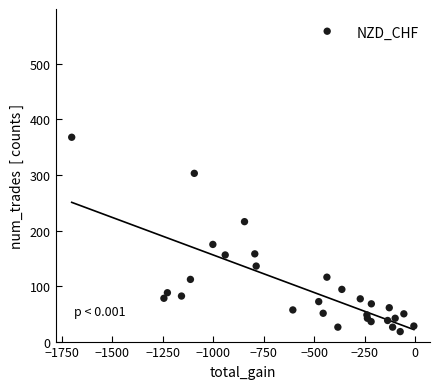

What Y value in the scatter plot is closest to 288?

303